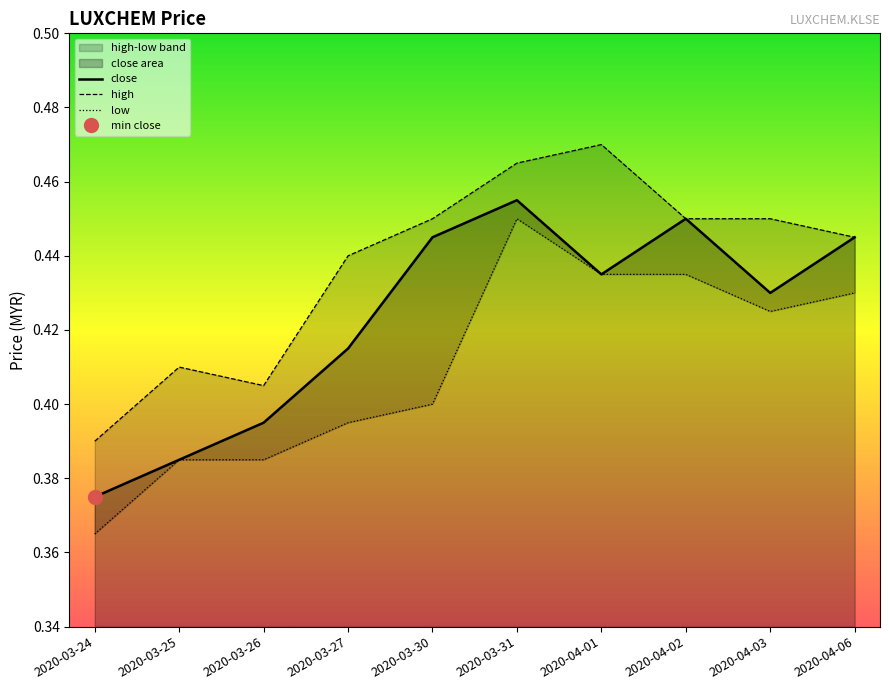

Does the chart display data point markers on the line(s)?

No